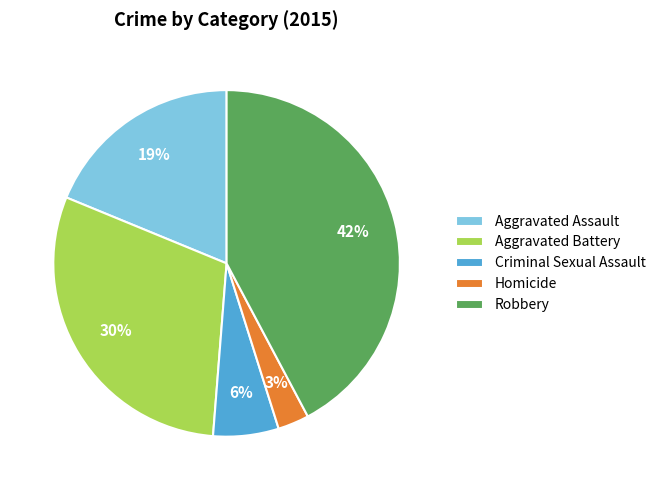

The Criminal Sexual Assault slice represents 15% of the pie. True or false?

False